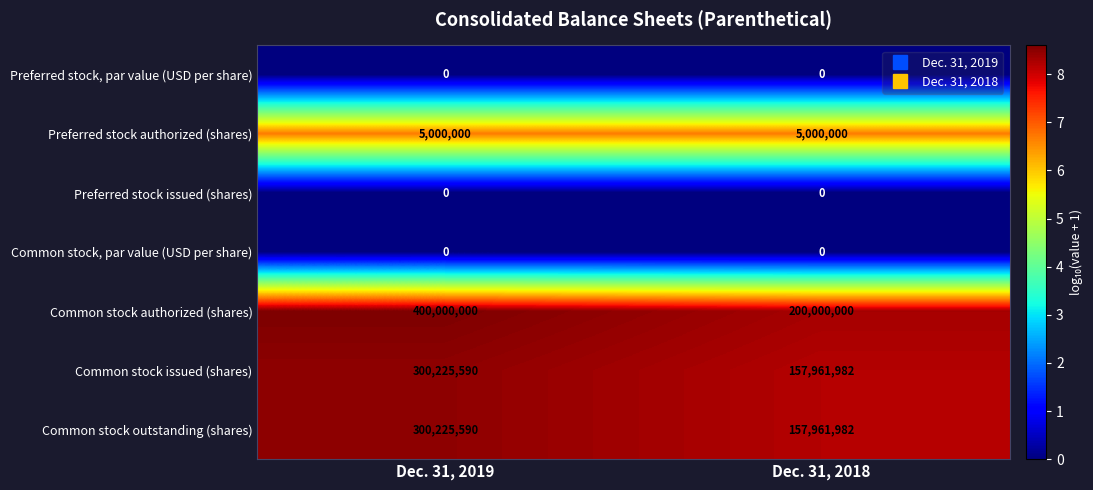

Which series changed the most between Dec. 31, 2019 and Dec. 31, 2018?

Common stock authorized (shares)